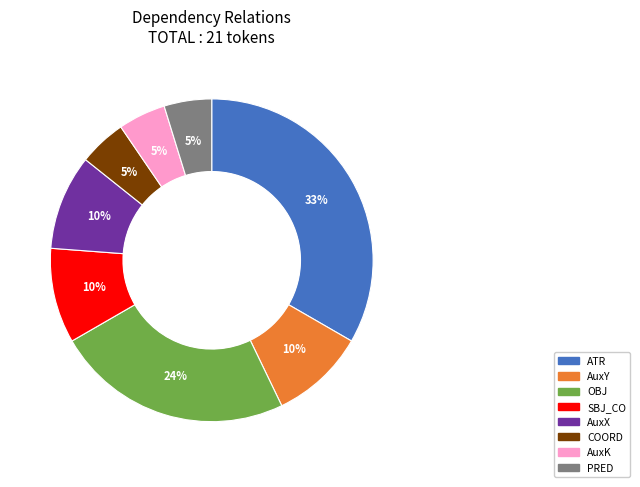

Which category has the biggest portion of the pie?

ATR